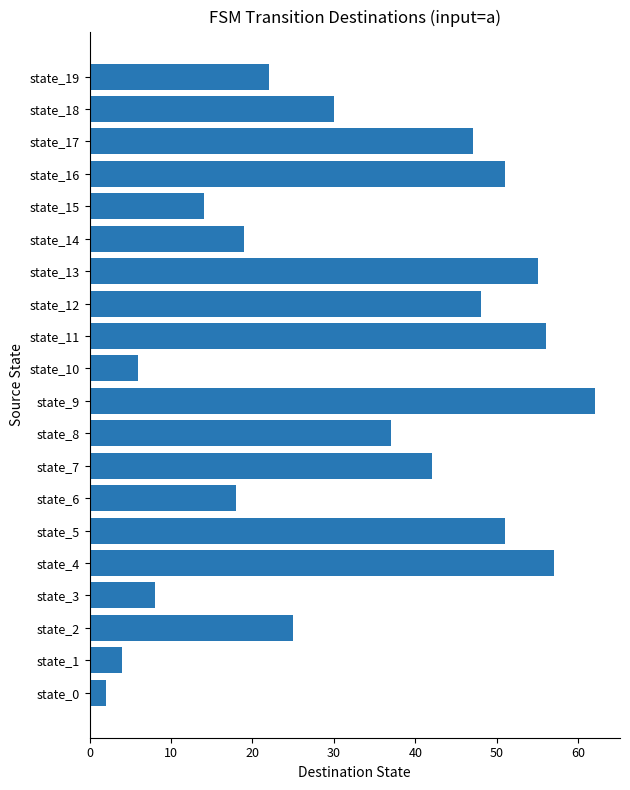

What is the smallest value displayed?

2